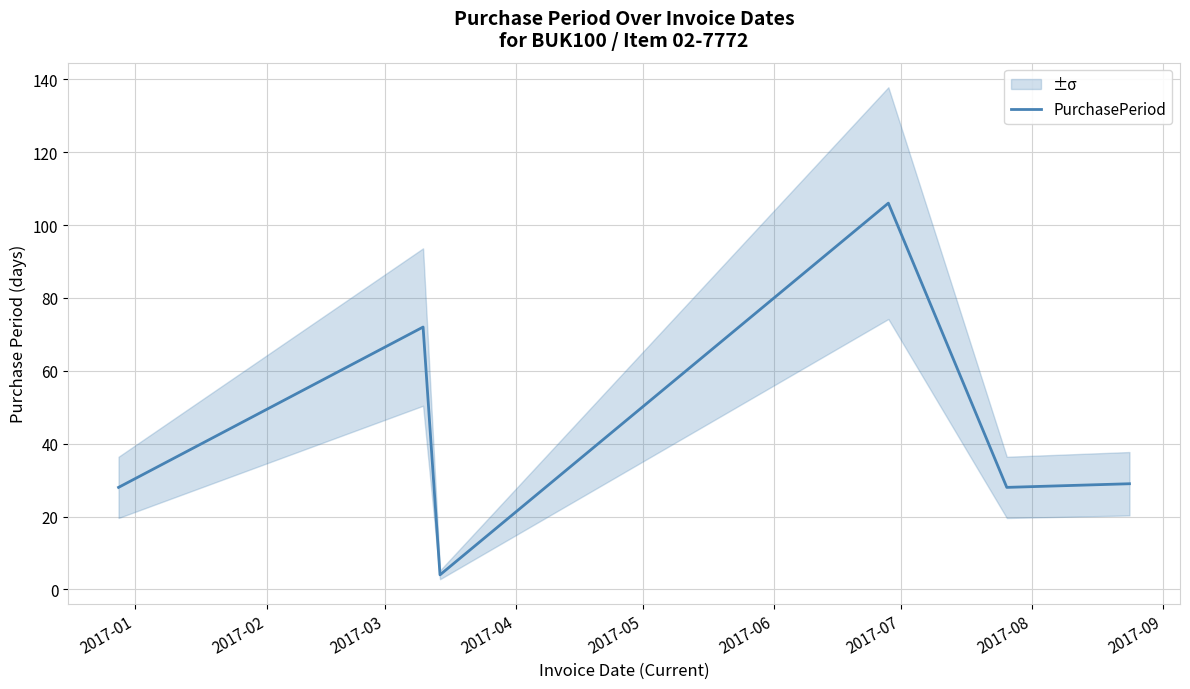

How many points are higher than both their immediate neighbors (excluding endpoints)?

2